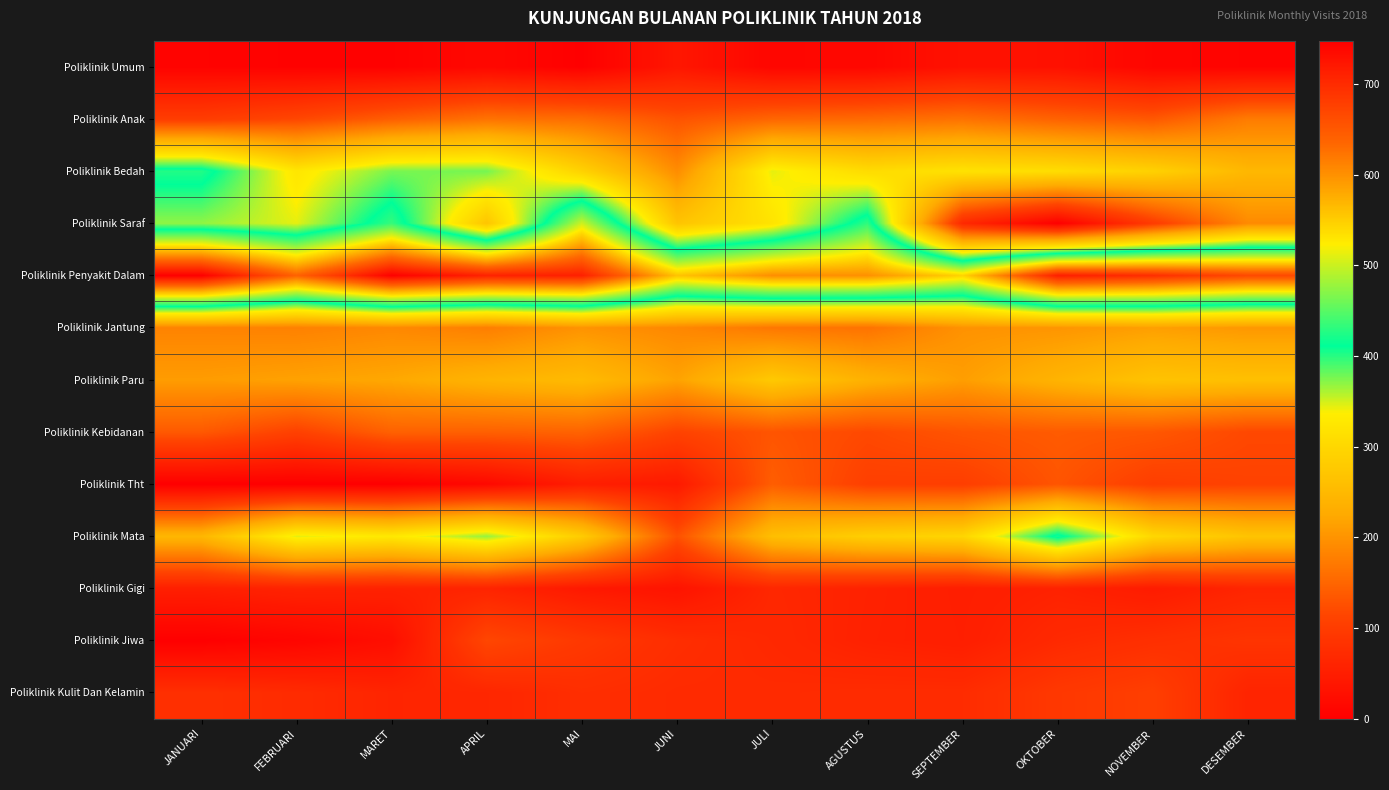

Rank the series at MARET from lowest to highest value.

Poliklinik Tht, Poliklinik Umum, Poliklinik Jiwa, Poliklinik Gigi, Poliklinik Kulit Dan Kelamin, Poliklinik Anak, Poliklinik Kebidanan, Poliklinik Jantung, Poliklinik Paru, Poliklinik Mata, Poliklinik Bedah, Poliklinik Saraf, Poliklinik Penyakit Dalam